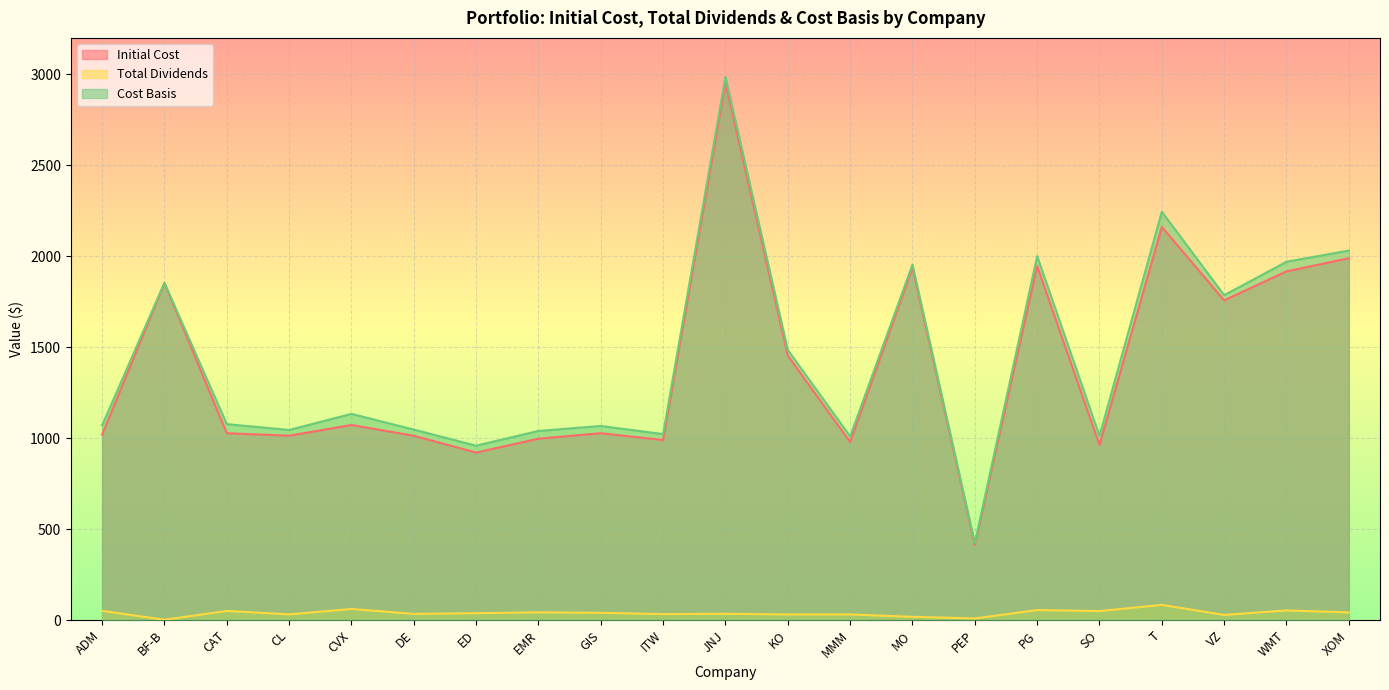

Which has a higher value, VZ or CL?

VZ